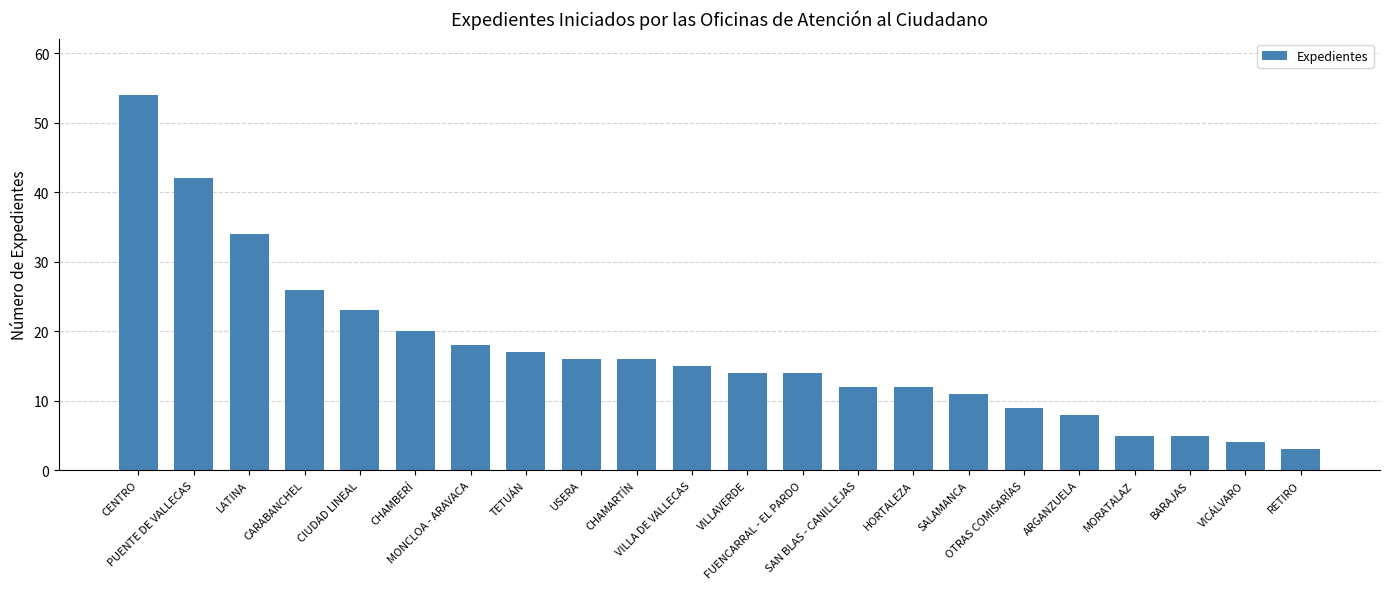

Reading right to left, what are all the values shown in this chart?

RETIRO=3	VICÁLVARO=4	BARAJAS=5	MORATALAZ=5	ARGANZUELA=8	OTRAS COMISARÍAS=9	SALAMANCA=11	HORTALEZA=12	SAN BLAS - CANILLEJAS=12	FUENCARRAL - EL PARDO=14	VILLAVERDE=14	VILLA DE VALLECAS=15	CHAMARTÍN=16	USERA=16	TETUÁN=17	MONCLOA - ARAVACA=18	CHAMBERÍ=20	CIUDAD LINEAL=23	CARABANCHEL=26	LATINA=34	PUENTE DE VALLECAS=42	CENTRO=54